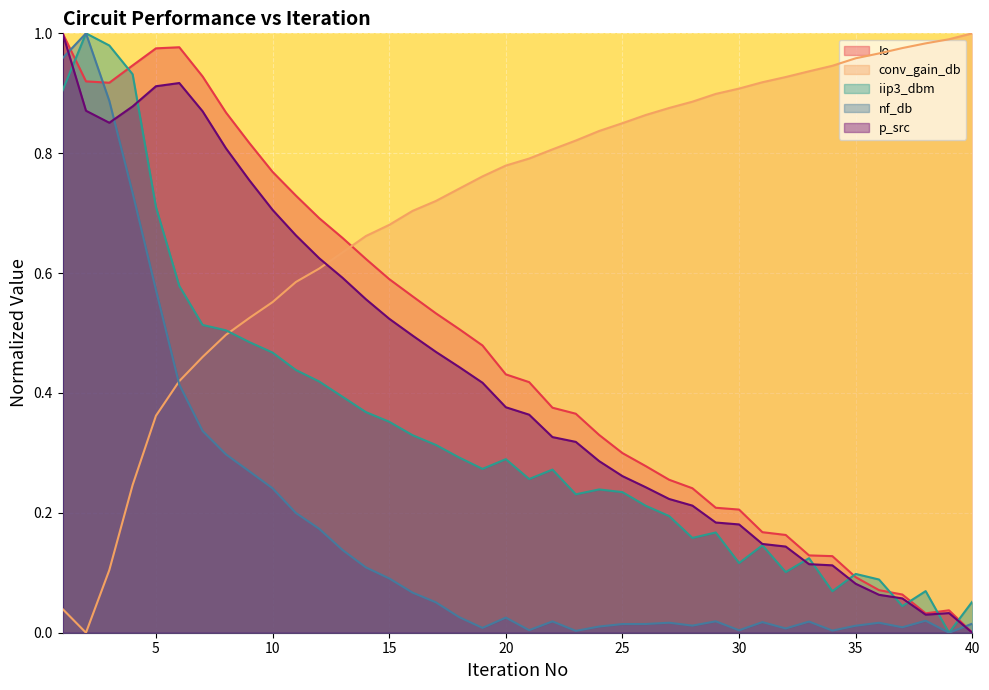

Reading left to right, extract all data points from this chart.

Io: 1.0	0.9	0.9	0.9	1.0	1.0	0.9	0.9	0.8	0.8	0.7	0.7	0.7	0.6	0.6	0.6	0.5	0.5	0.5	0.4	0.4	0.4	0.4	0.3	0.3	0.3	0.3	0.2	0.2	0.2	0.2	0.2	0.1	0.1	0.1	0.1	0.1	0.0	0.0	0.0
conv_gain_db: 0.0	0.0	0.1	0.2	0.4	0.4	0.5	0.5	0.5	0.6	0.6	0.6	0.6	0.7	0.7	0.7	0.7	0.7	0.8	0.8	0.8	0.8	0.8	0.8	0.9	0.9	0.9	0.9	0.9	0.9	0.9	0.9	0.9	0.9	1.0	1.0	1.0	1.0	1.0	1.0
iip3_dbm: 0.9	1.0	1.0	0.9	0.7	0.6	0.5	0.5	0.5	0.5	0.4	0.4	0.4	0.4	0.4	0.3	0.3	0.3	0.3	0.3	0.3	0.3	0.2	0.2	0.2	0.2	0.2	0.2	0.2	0.1	0.1	0.1	0.1	0.1	0.1	0.1	0.0	0.1	0.0	0.1
nf_db: 1.0	1.0	0.9	0.7	0.6	0.4	0.3	0.3	0.3	0.2	0.2	0.2	0.1	0.1	0.1	0.1	0.1	0.0	0.0	0.0	0.0	0.0	0.0	0.0	0.0	0.0	0.0	0.0	0.0	0.0	0.0	0.0	0.0	0.0	0.0	0.0	0.0	0.0	0.0	0.0
p_src: 1.0	0.9	0.9	0.9	0.9	0.9	0.9	0.8	0.8	0.7	0.7	0.6	0.6	0.6	0.5	0.5	0.5	0.4	0.4	0.4	0.4	0.3	0.3	0.3	0.3	0.2	0.2	0.2	0.2	0.2	0.1	0.1	0.1	0.1	0.1	0.1	0.1	0.0	0.0	0.0